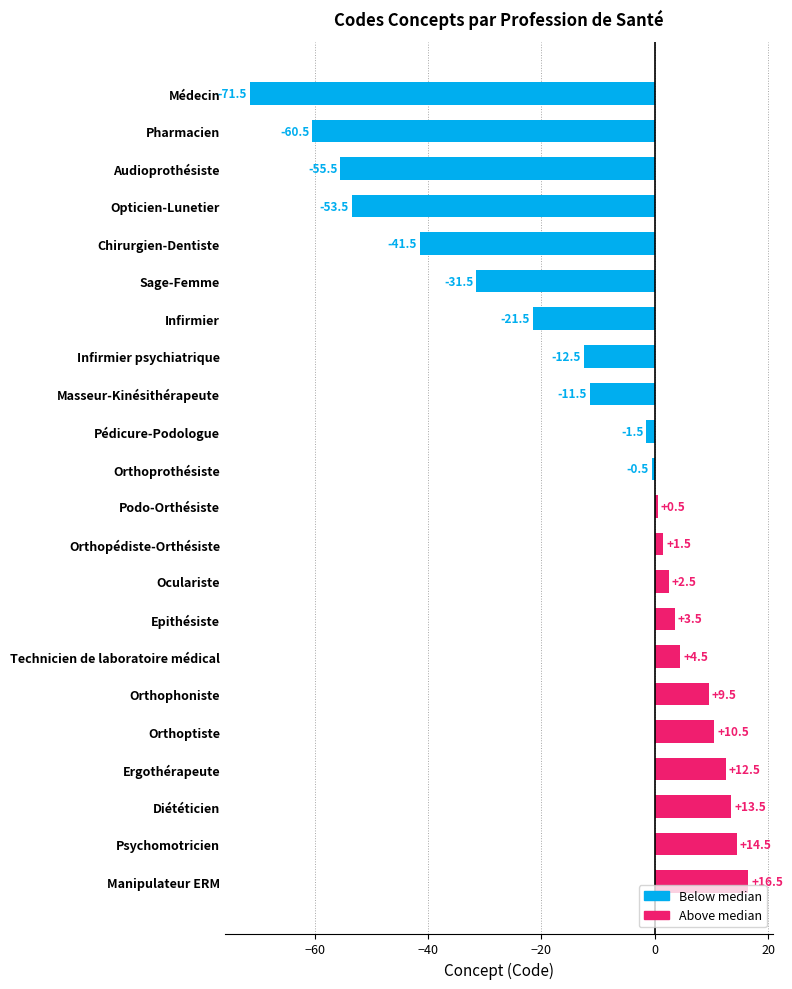

True or false: the data shows -31.2 at Infirmier.

False